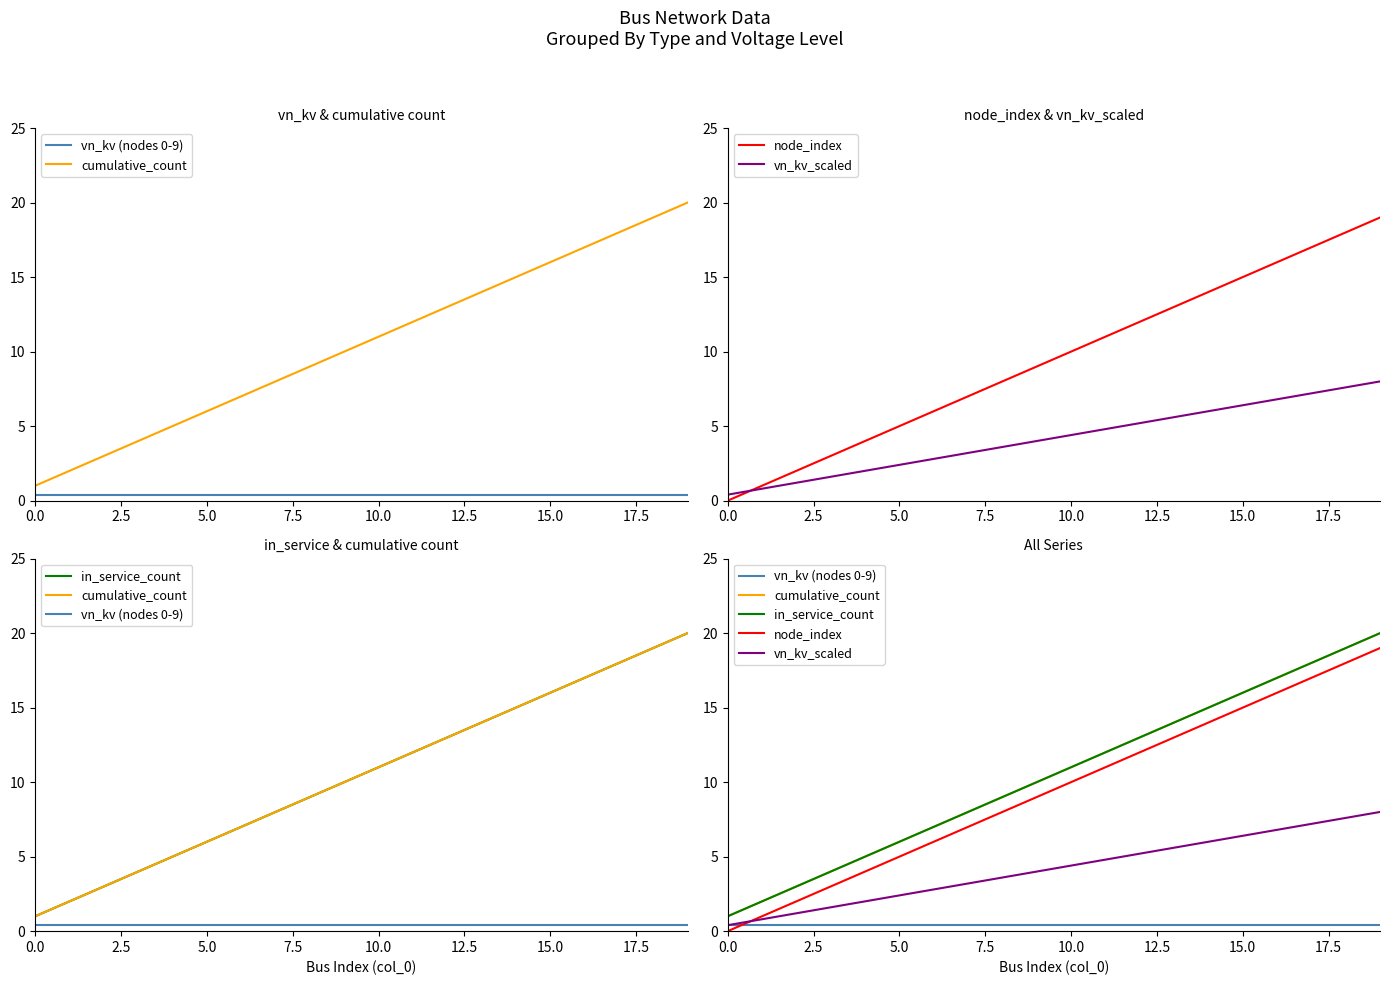

True or false: node_index and in_service_count intersect in this chart.

False